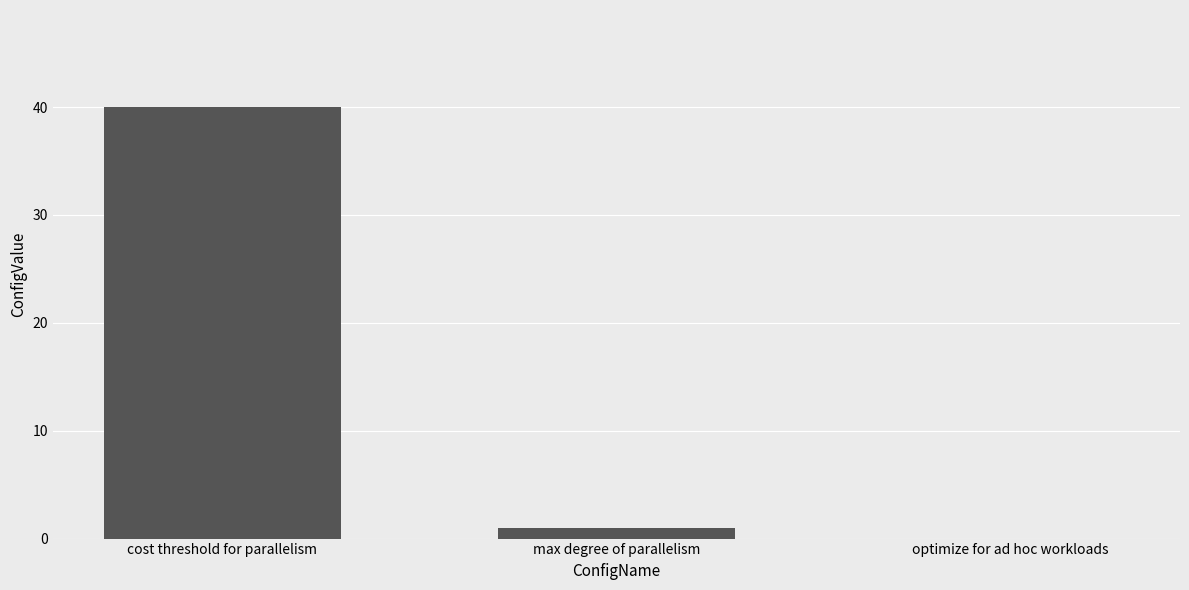

What is the change in value from cost threshold for parallelism to max degree of parallelism?

-39